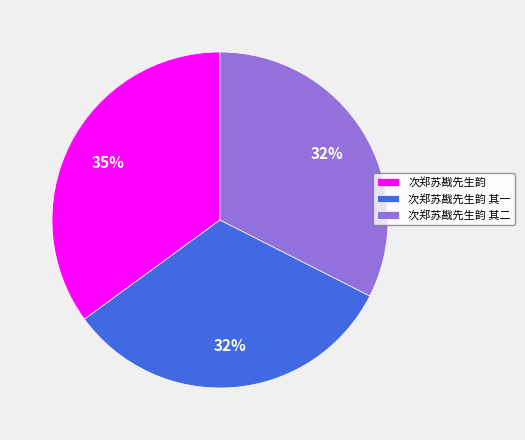

To the nearest percent, what portion does 次郑苏戡先生韵 其一 represent?

32%